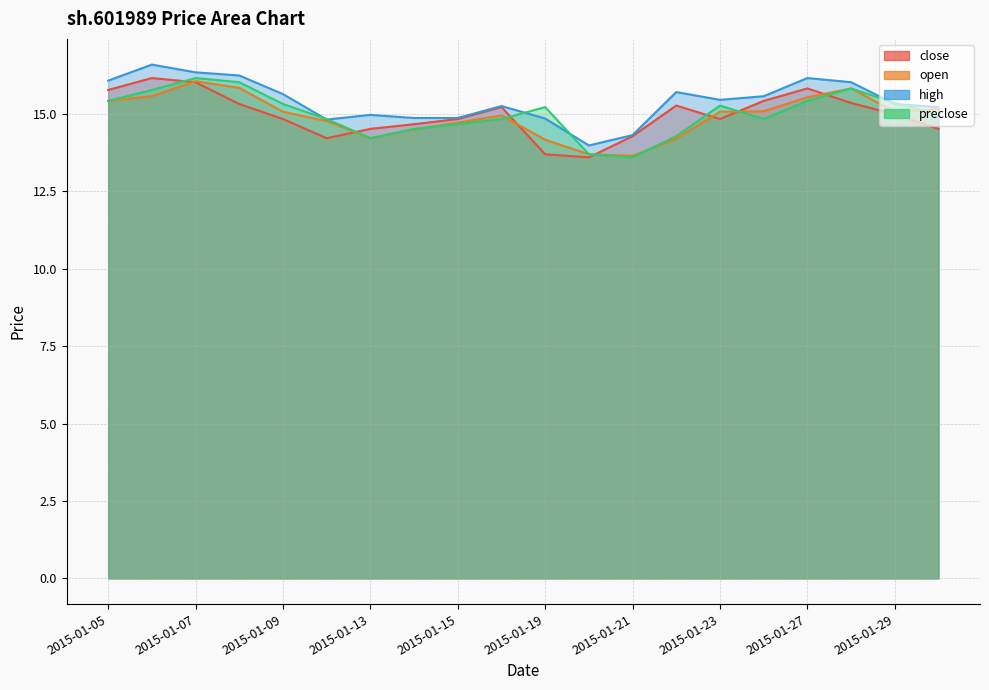

What is the approximate value of open at 2015-01-26?

15.1